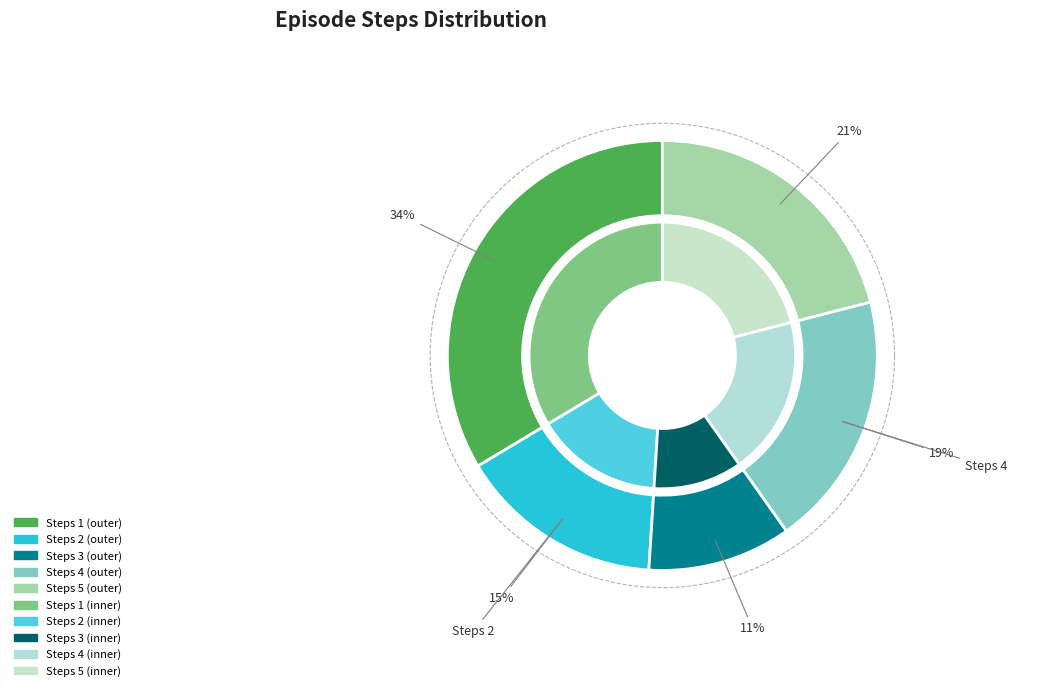

What percentage is the Steps 3 slice, to the nearest percent?

11%